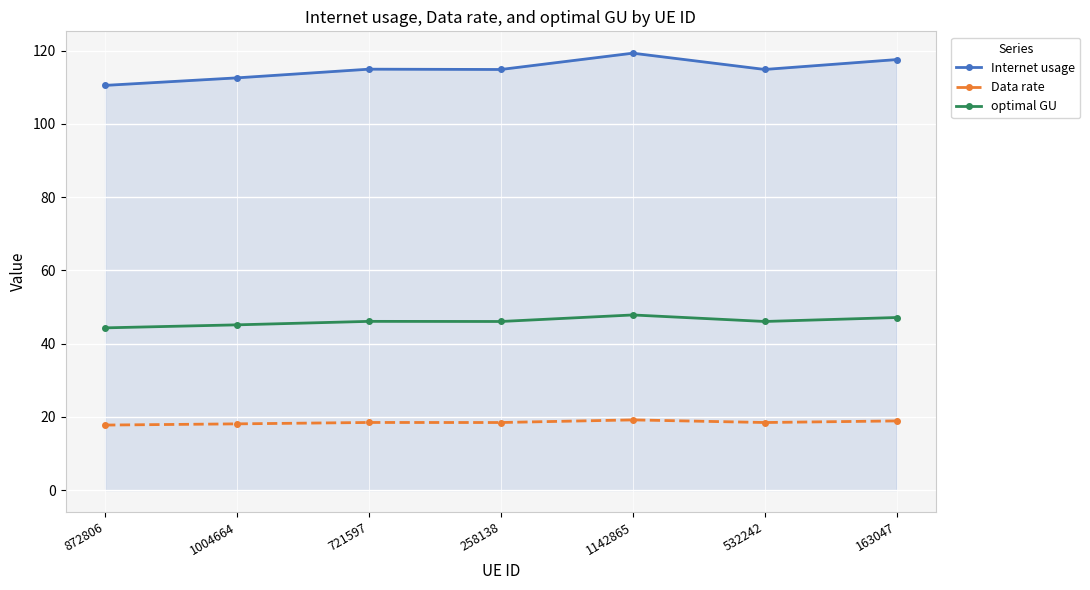

True or false: Internet usage and Data rate cross at least once.

False